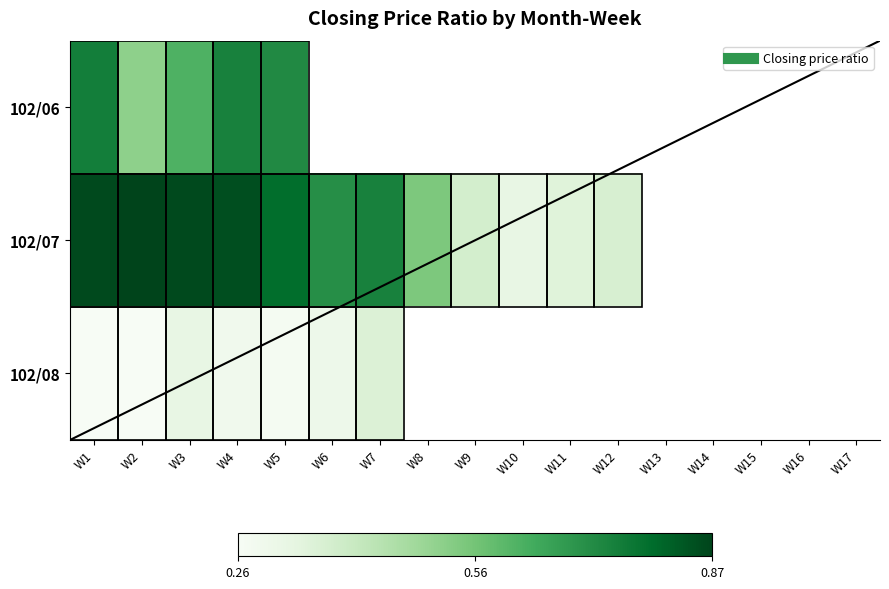

The value of 102/06 at W1 is 0.5. True or false?

False